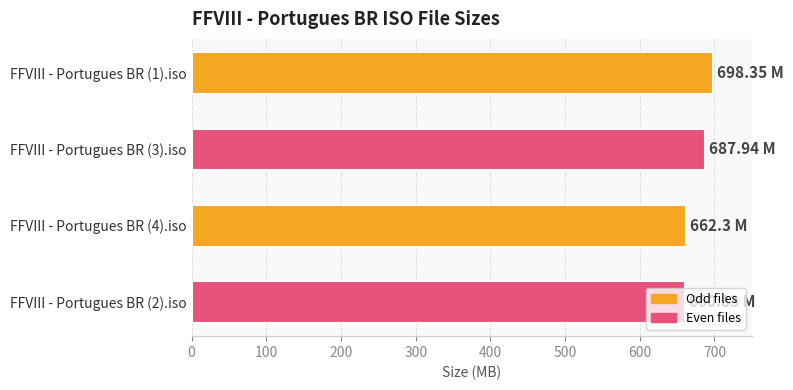

What is the ratio of the value at FFVIII - Portugues BR (2).iso to the value at FFVIII - Portugues BR (3).iso?

1.0